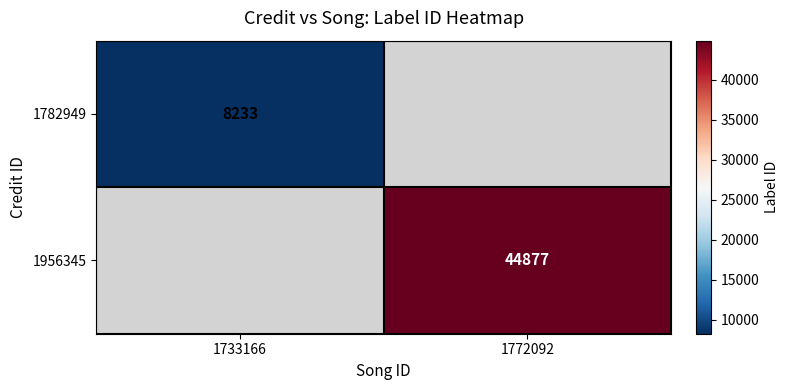

How many categories are shown in the chart?

2